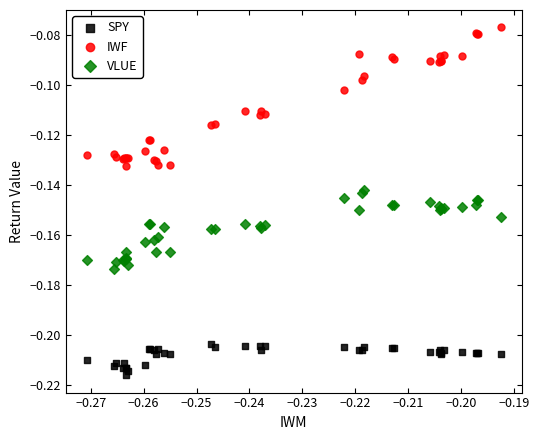

Which series has the largest Y range (max minus min)?

IWF